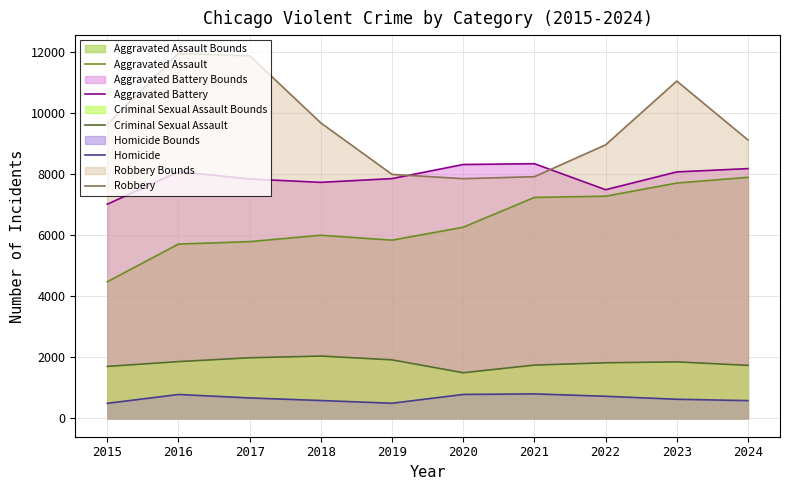

Which series has the largest total across all categories?

Robbery